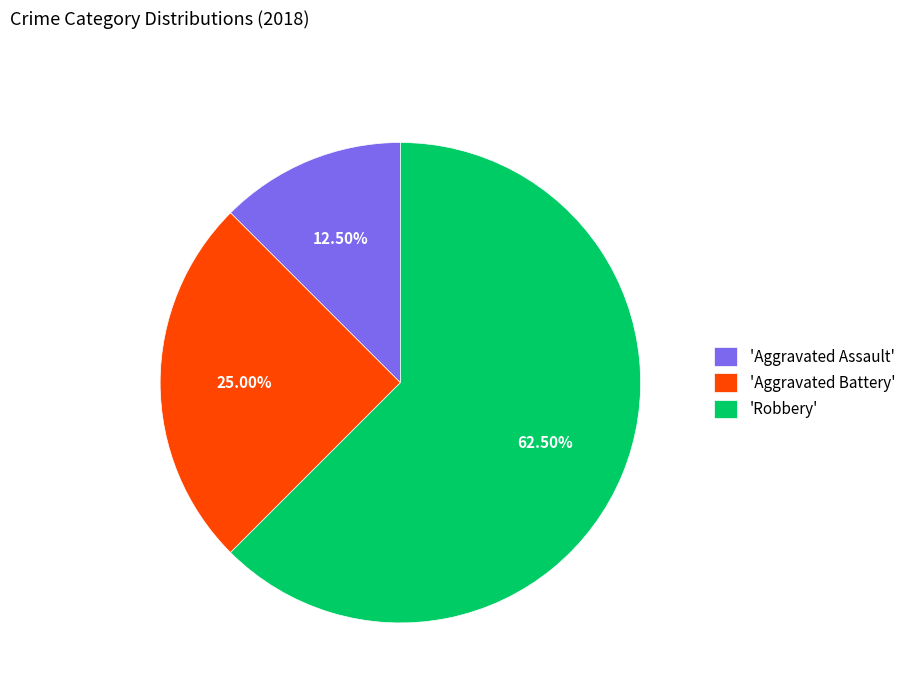

How many segments does this pie chart have?

3